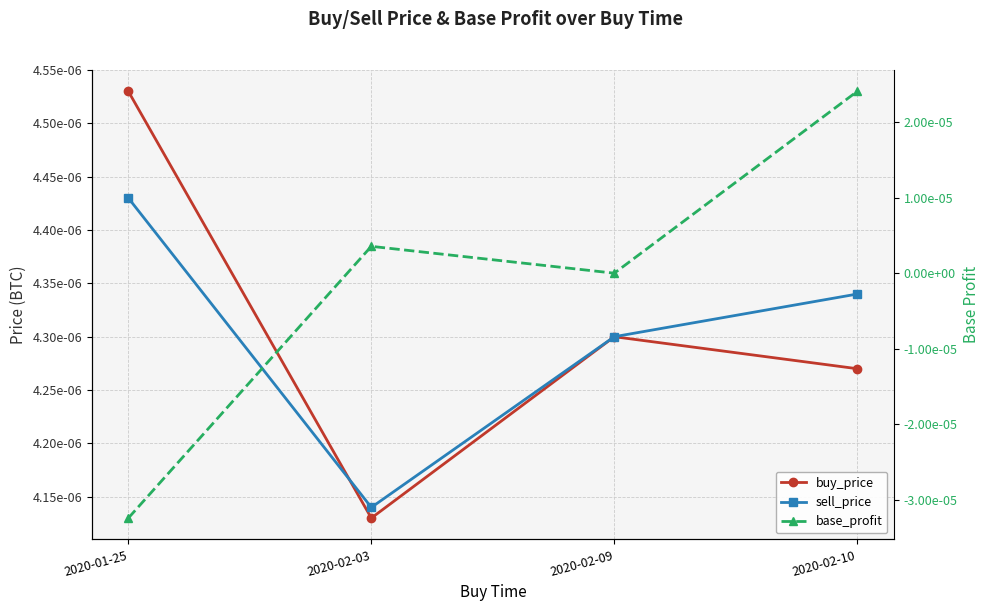

Where is the first local minimum for buy_price?

2020-02-03